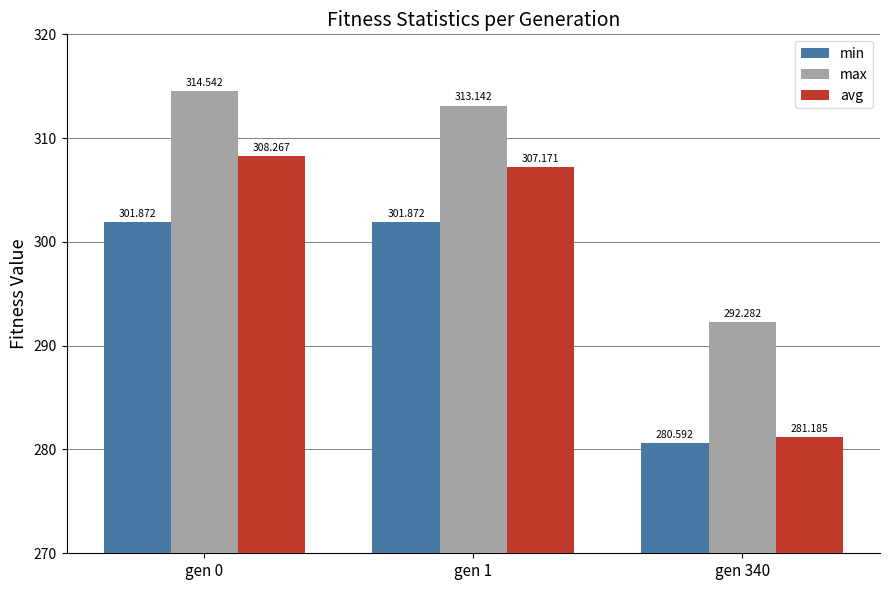

Count the number of data series in this chart.

3